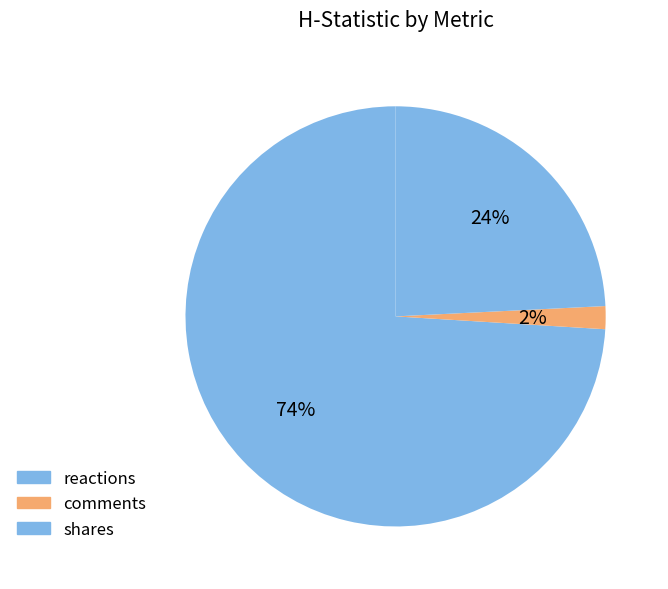

What percentage is the shares slice, to the nearest percent?

24%